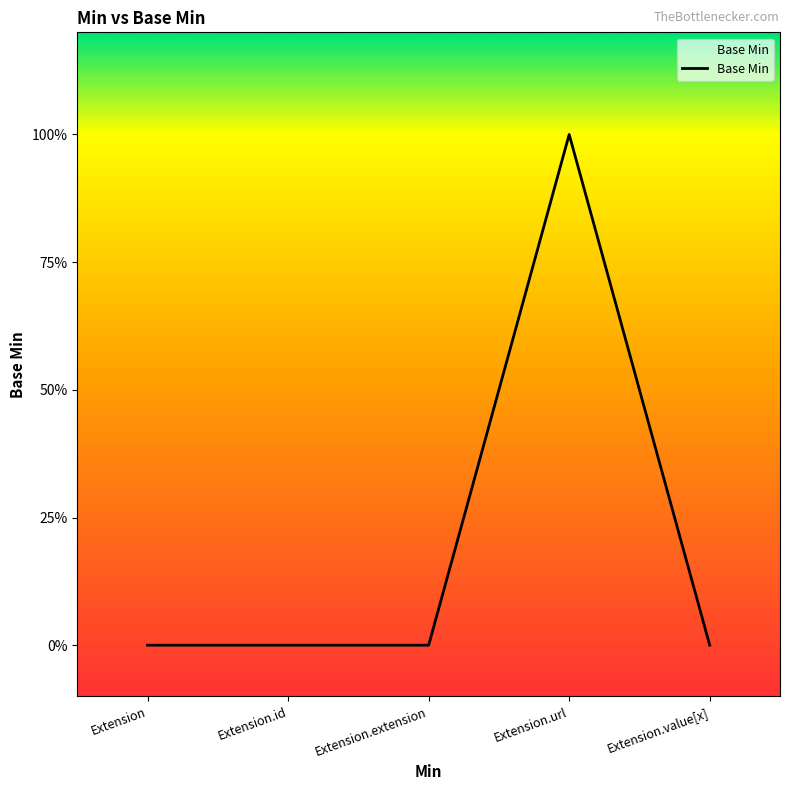

At which category does the data reach its first local peak?

Extension.url